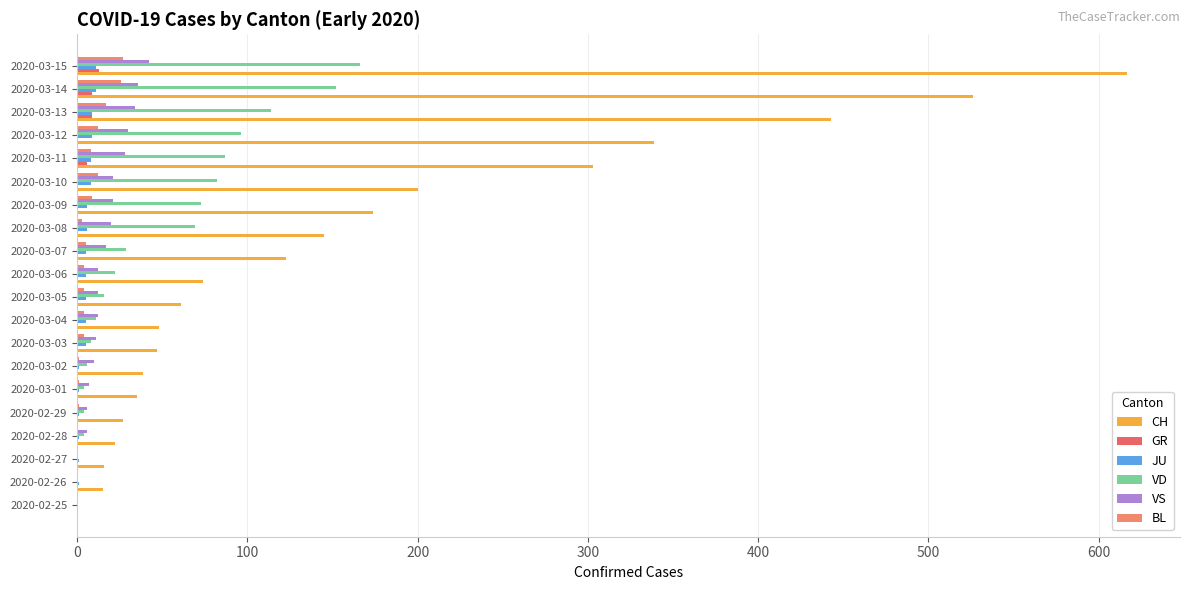

True or false: VS has a value of 27 at 2020-02-27.

False